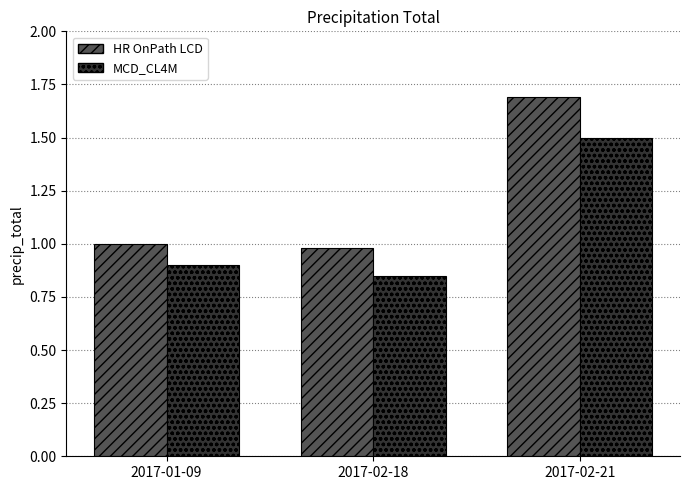

How many MCD_CL4M values are between 0 and 1?

2